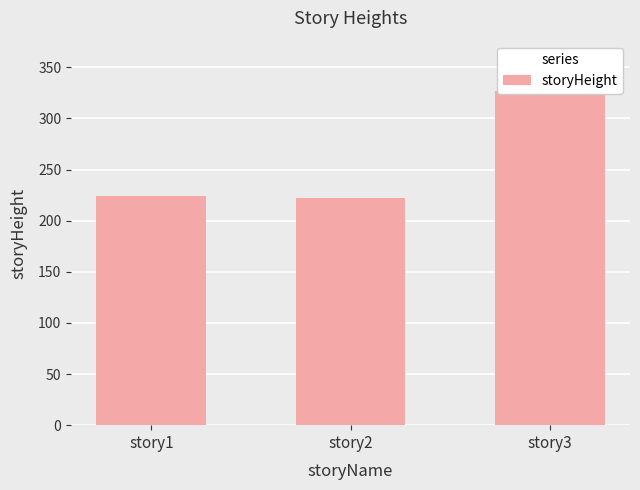

Reading left to right, what are all the values shown in this chart?

story1=224.0	story2=222.0	story3=327.0